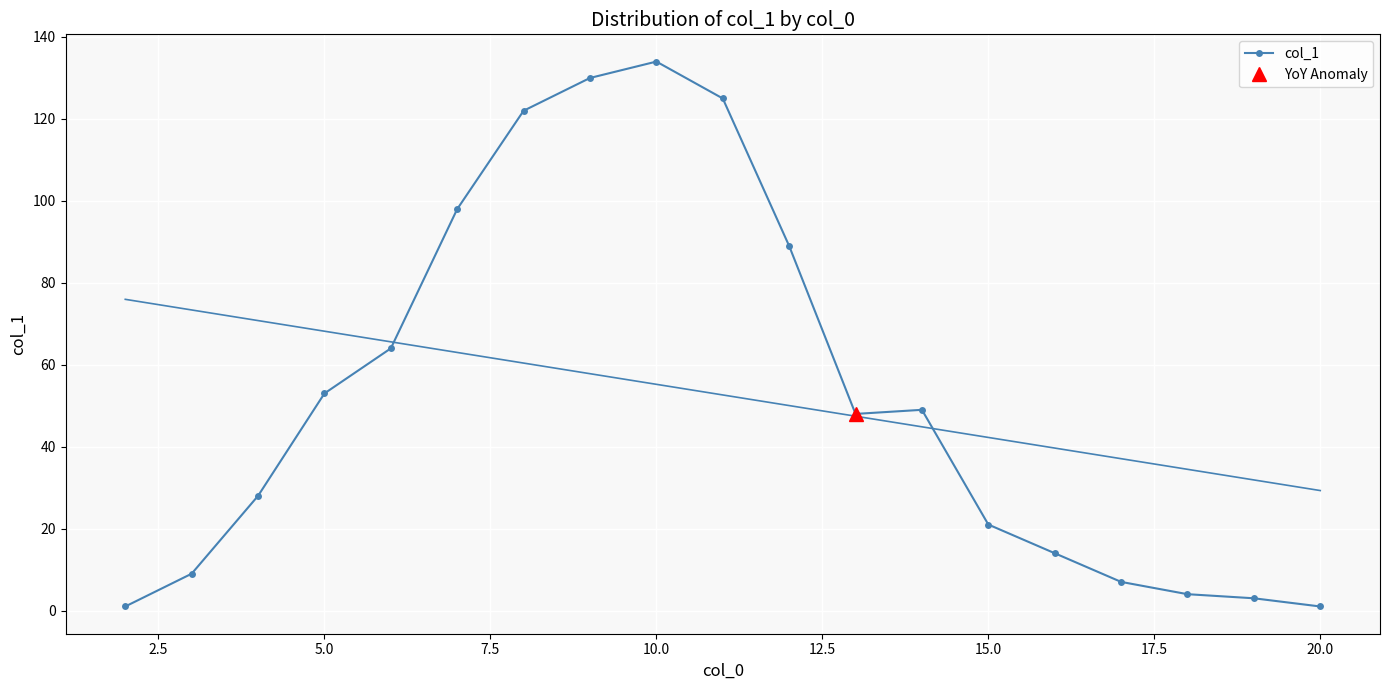

True or false: col_1 has more than 2 points higher than both neighbors.

False